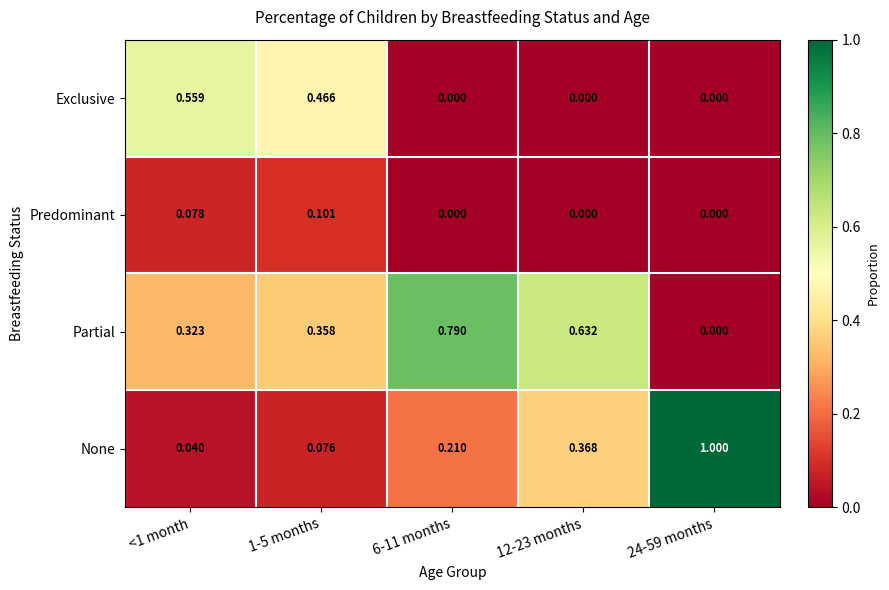

Rank the series by their maximum value, from highest to lowest.

None, Partial, Exclusive, Predominant